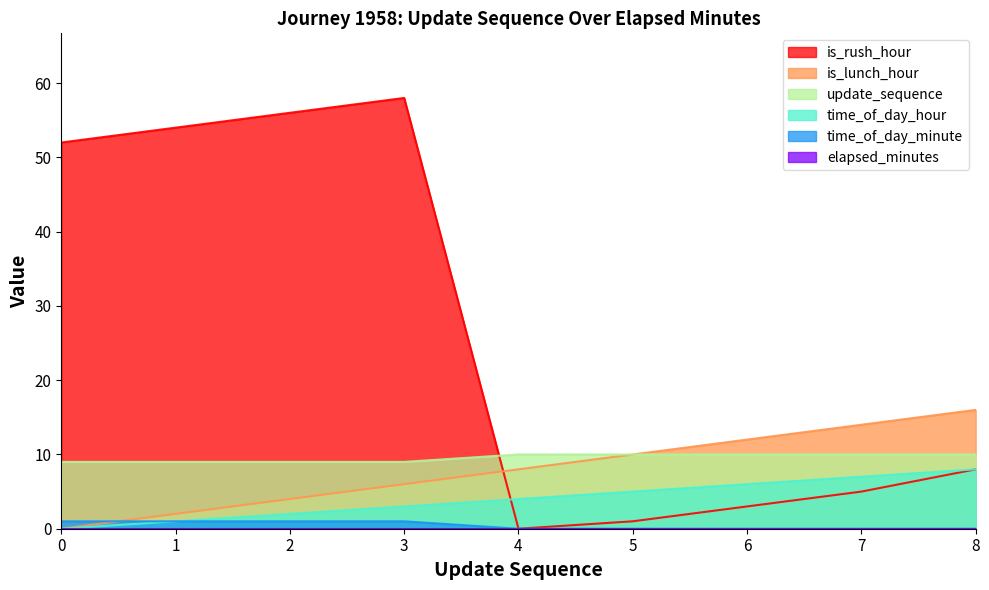

What is the spread (max minus min) of values at 4?

10